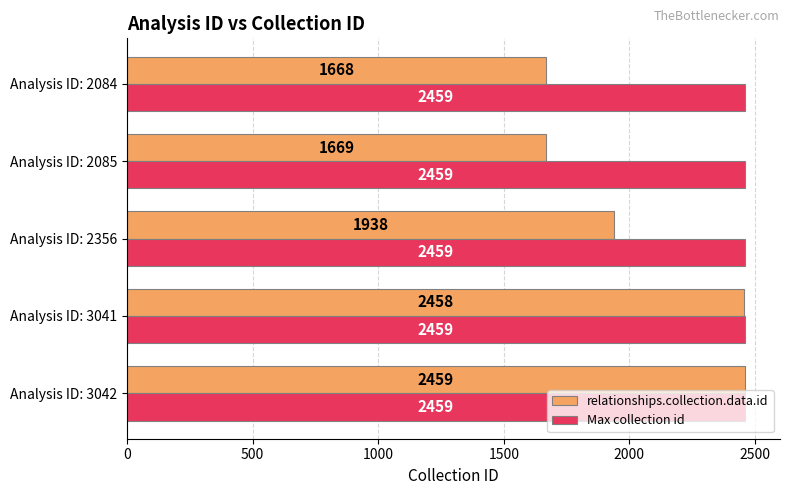

Which series has the largest total across all categories?

Max collection id